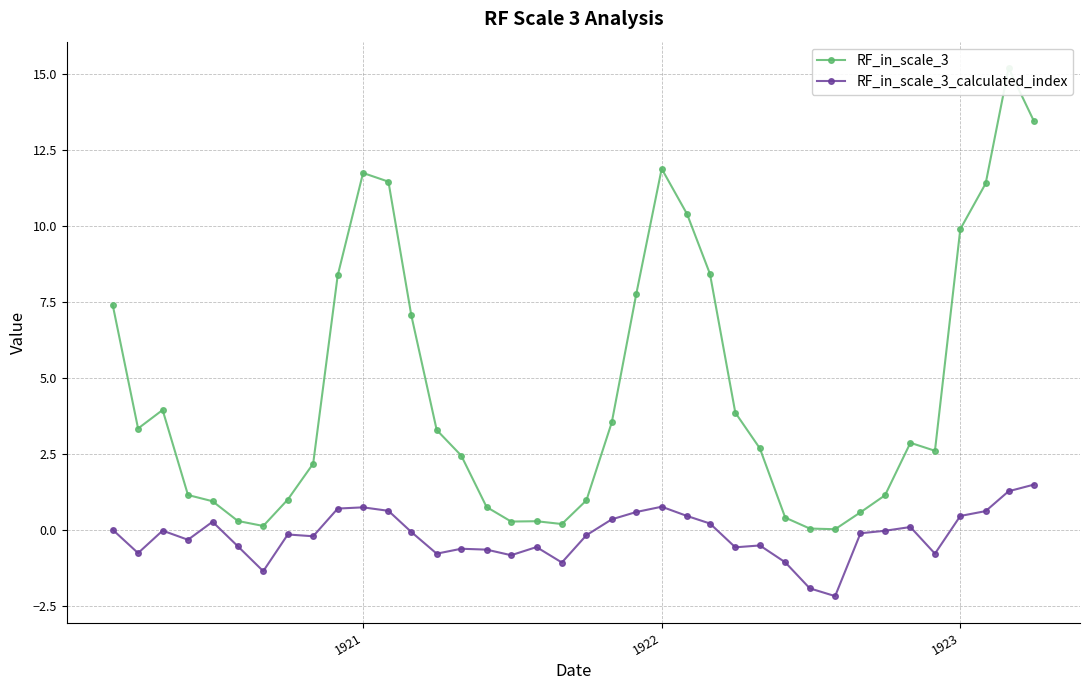

True or false: RF_in_scale_3_calculated_index has more than 1 interior local peaks.

True